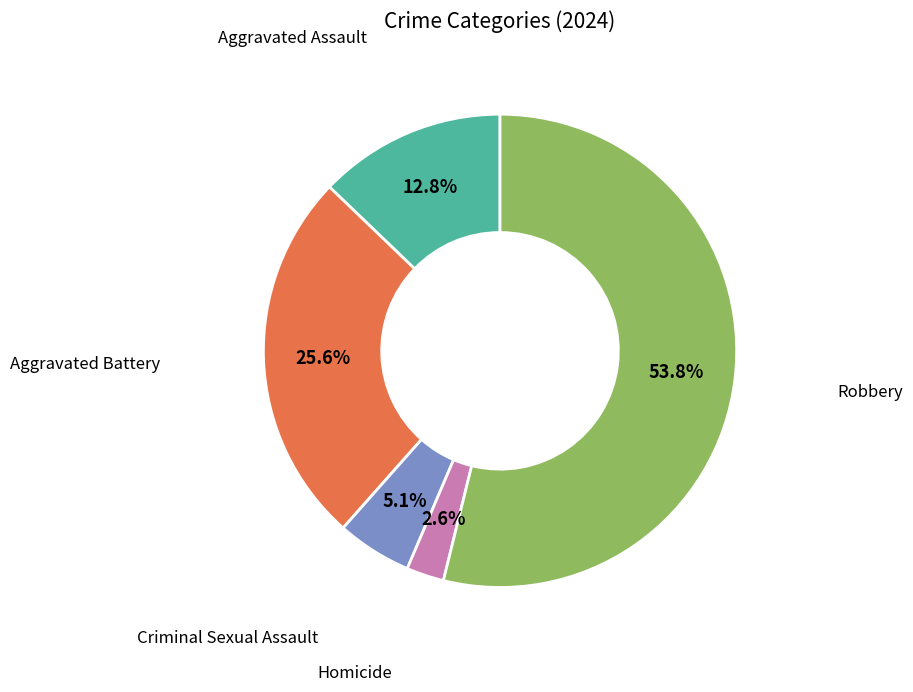

Does any single category account for the majority?

Yes